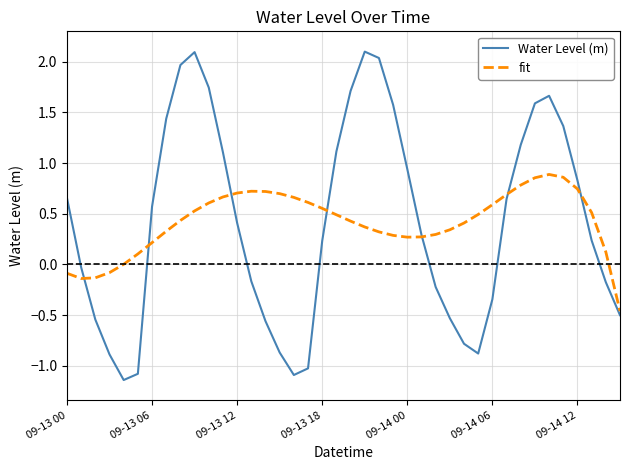

List the series in order of their peak value, lowest first.

fit, Water Level (m)